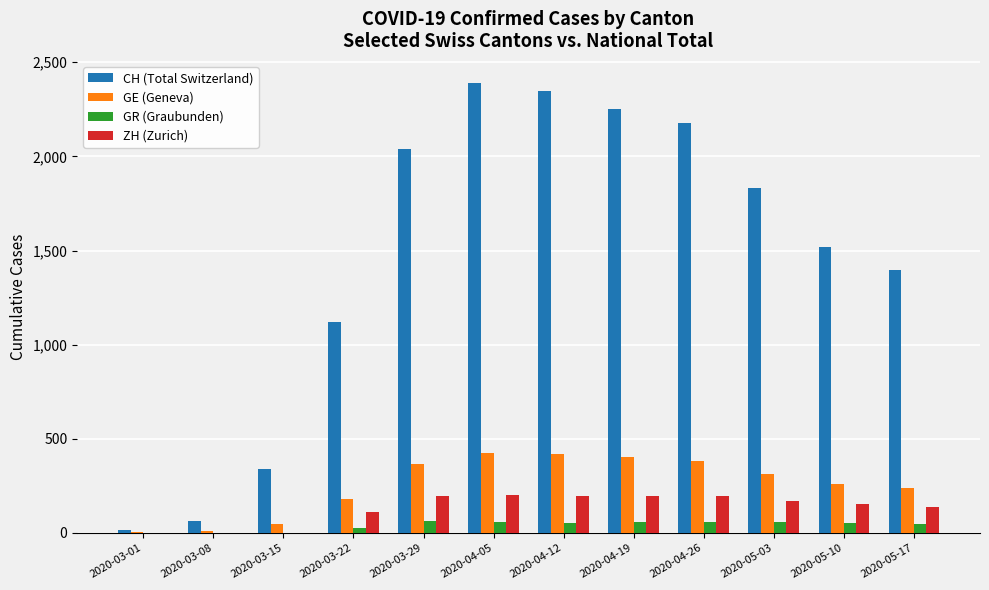

The value of GE (Geneva) at 2020-05-17 is 337. True or false?

False